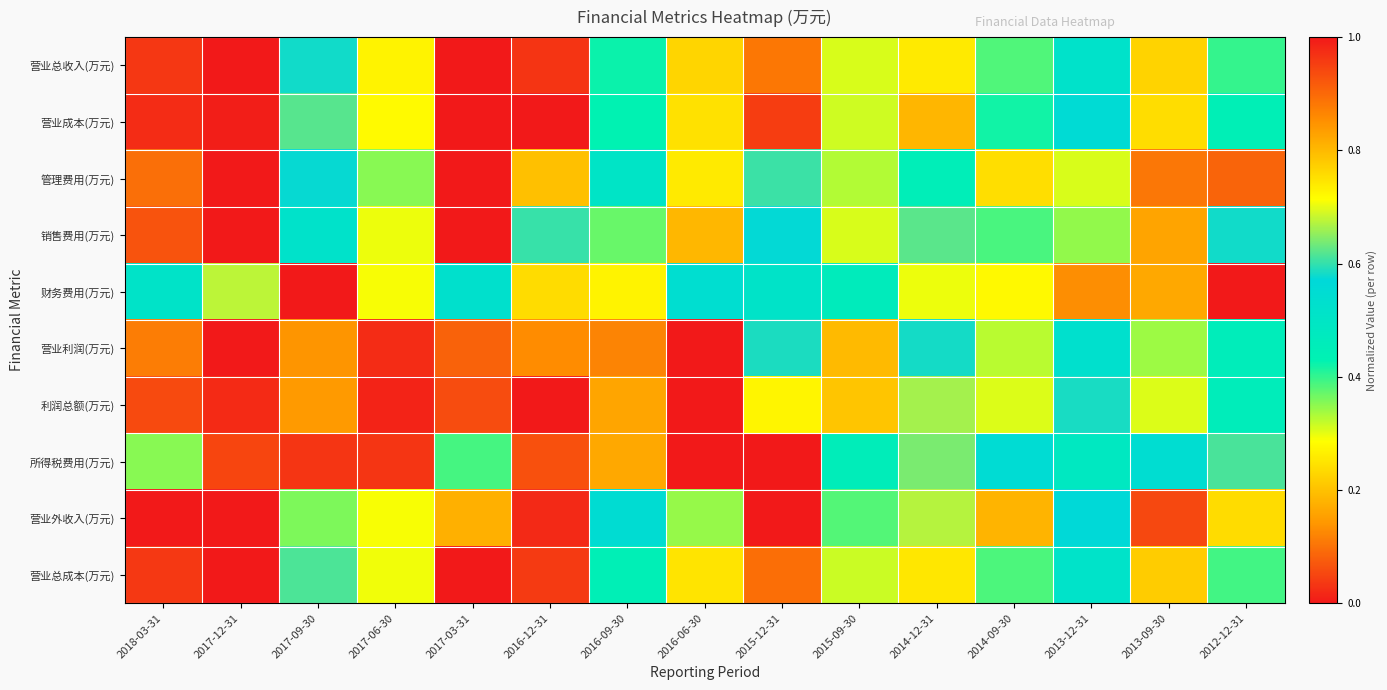

What is the spread (max minus min) of values at 2012-12-31?

0.6